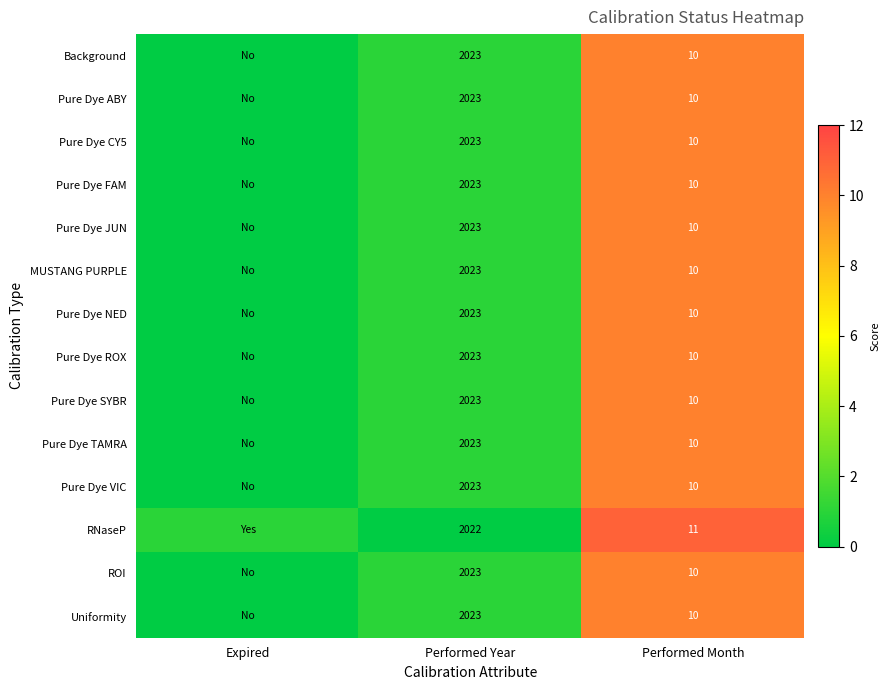

What is the sum of the Pure Dye ABY values at Performed Month and Performed Year?

2033